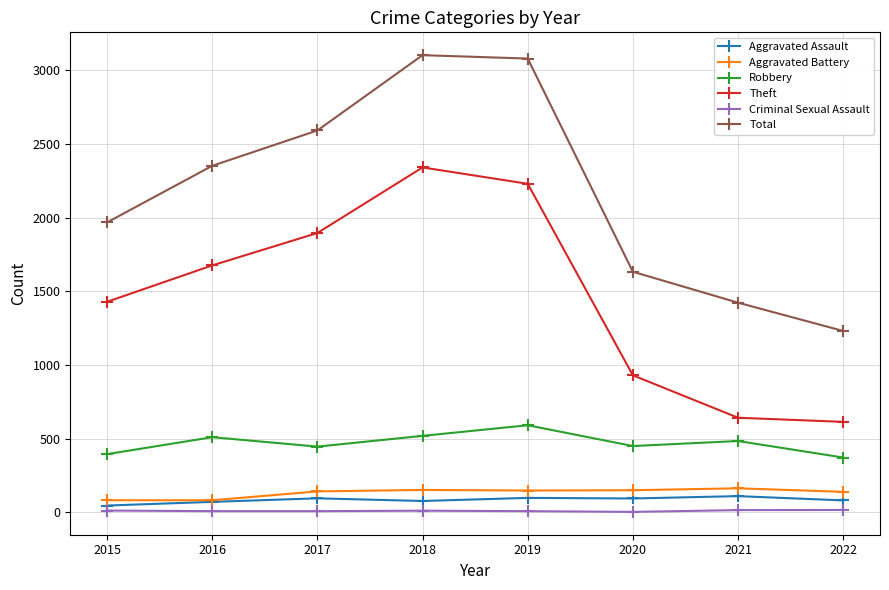

What is the minimum value shown in the chart?

3